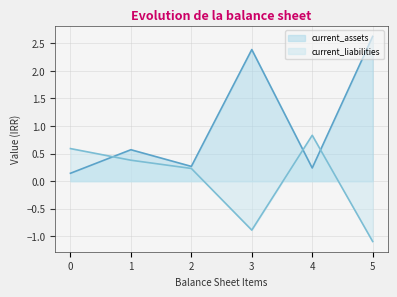

Does the chart have visible grid lines?

Yes